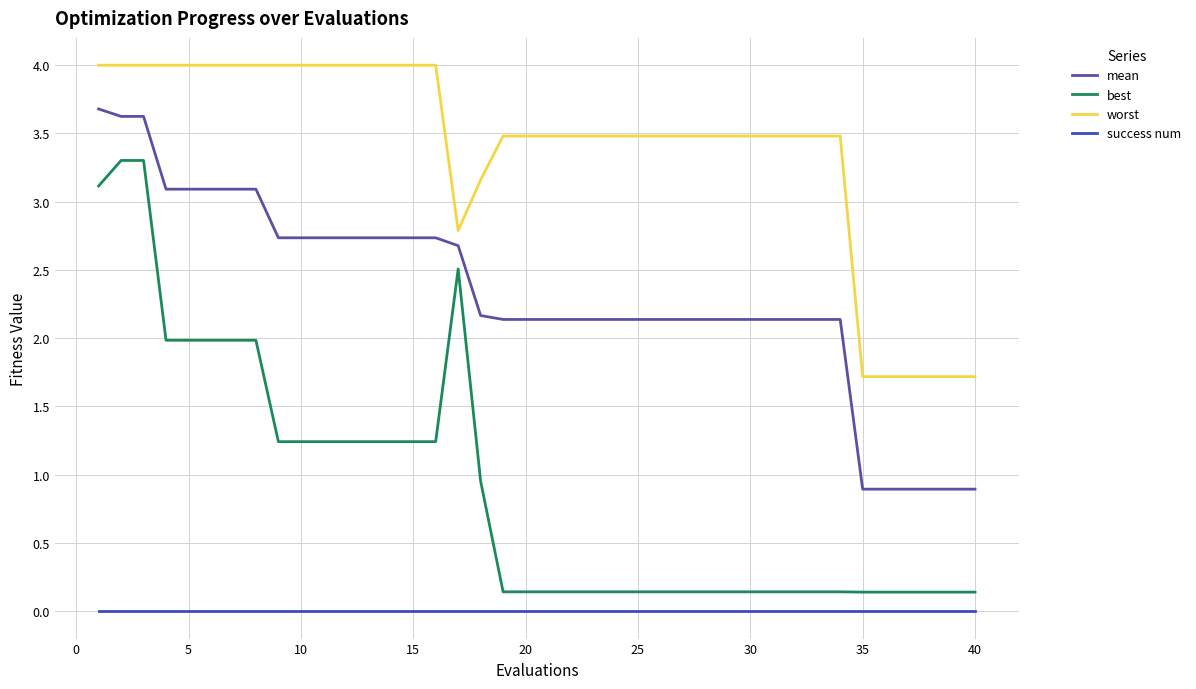

What is the sum of all mean values?

92.7